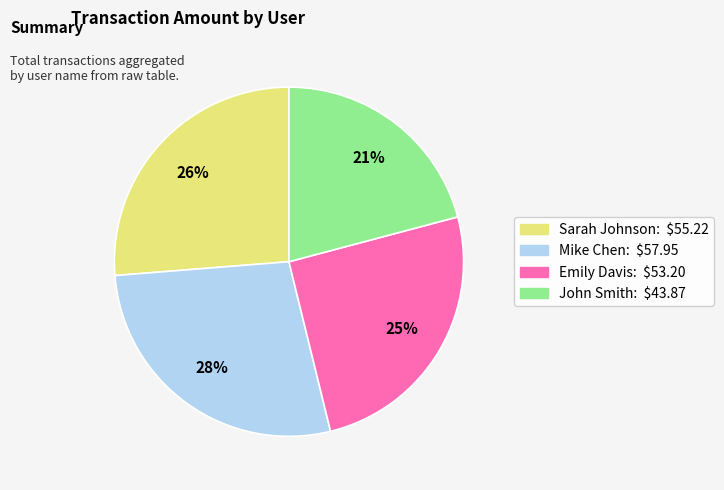

Is there any slice that represents more than half of the pie?

No